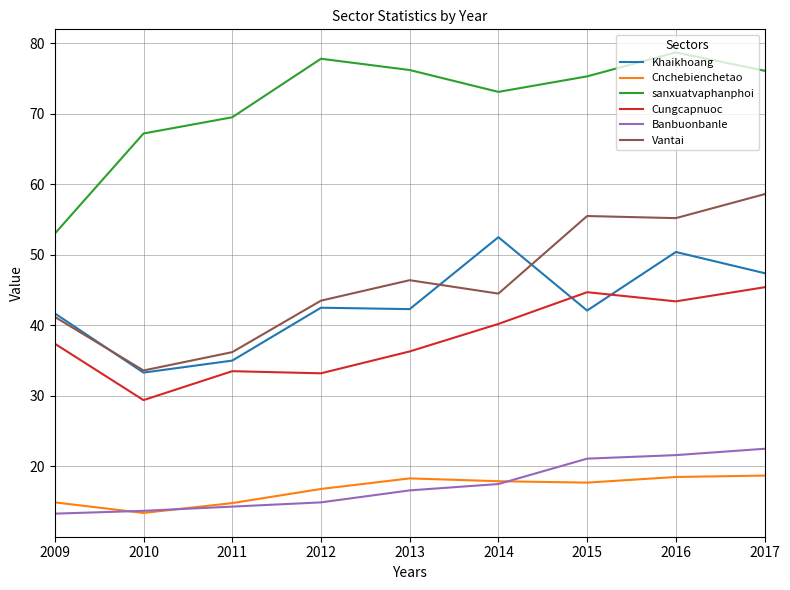

What is the approximate value of Cnchebienchetao at 2009?

14.9